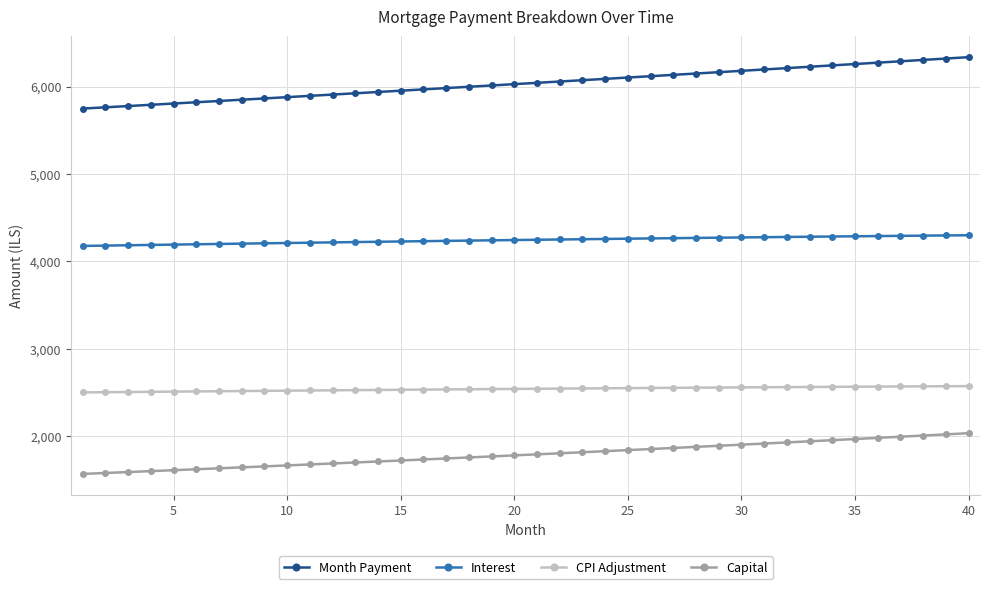

True or false: CPI Adjustment and Month Payment intersect in this chart.

False